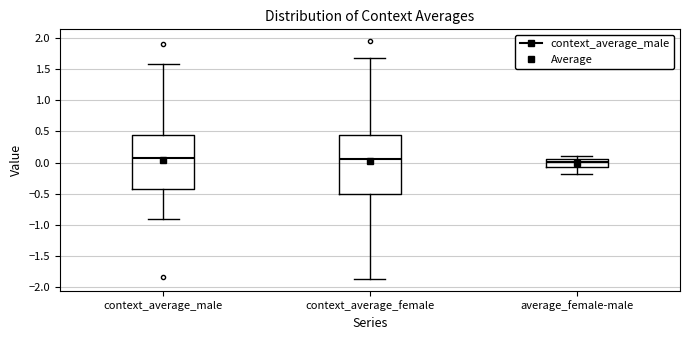

Reading left to right, transcribe this box plot: for each box, give where its median line is, the range the box spans, and where its two whiskers end, as read against the y-axis. The values are not printed on the chart, so give them approximately, as read against the axis.

context_average_male: median 0.10, box -0.45 to 0.45, whiskers -0.90 to 1.60
context_average_female: median 0.05, box -0.50 to 0.45, whiskers -1.85 to 1.70
average_female-male: median 0.00, box -0.05 to 0.05, whiskers -0.20 to 0.10